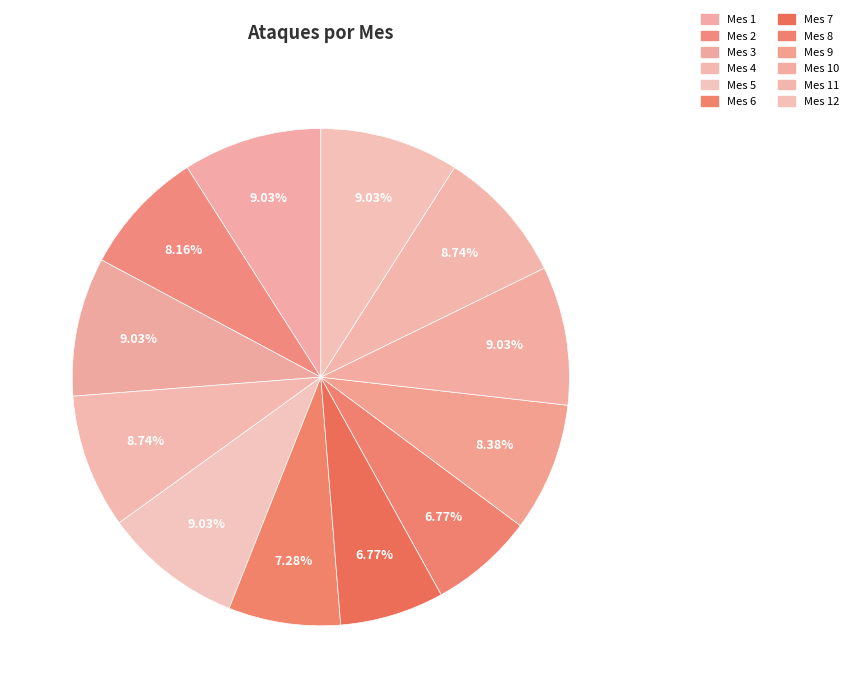

To the nearest percent, what is the average slice percentage?

8%